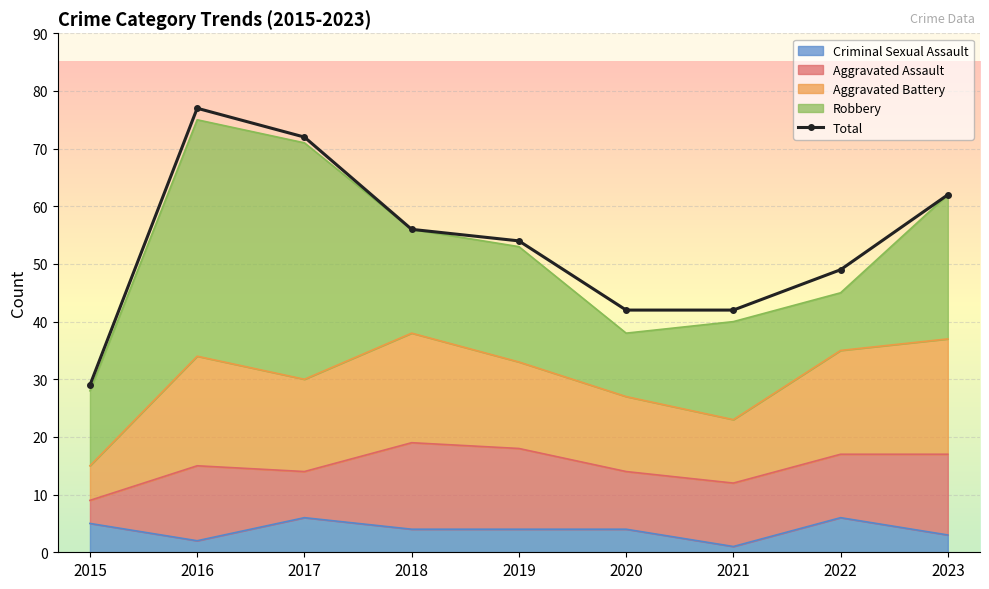

What is the ratio of the value at 2017 to the value at 2022?

1.5